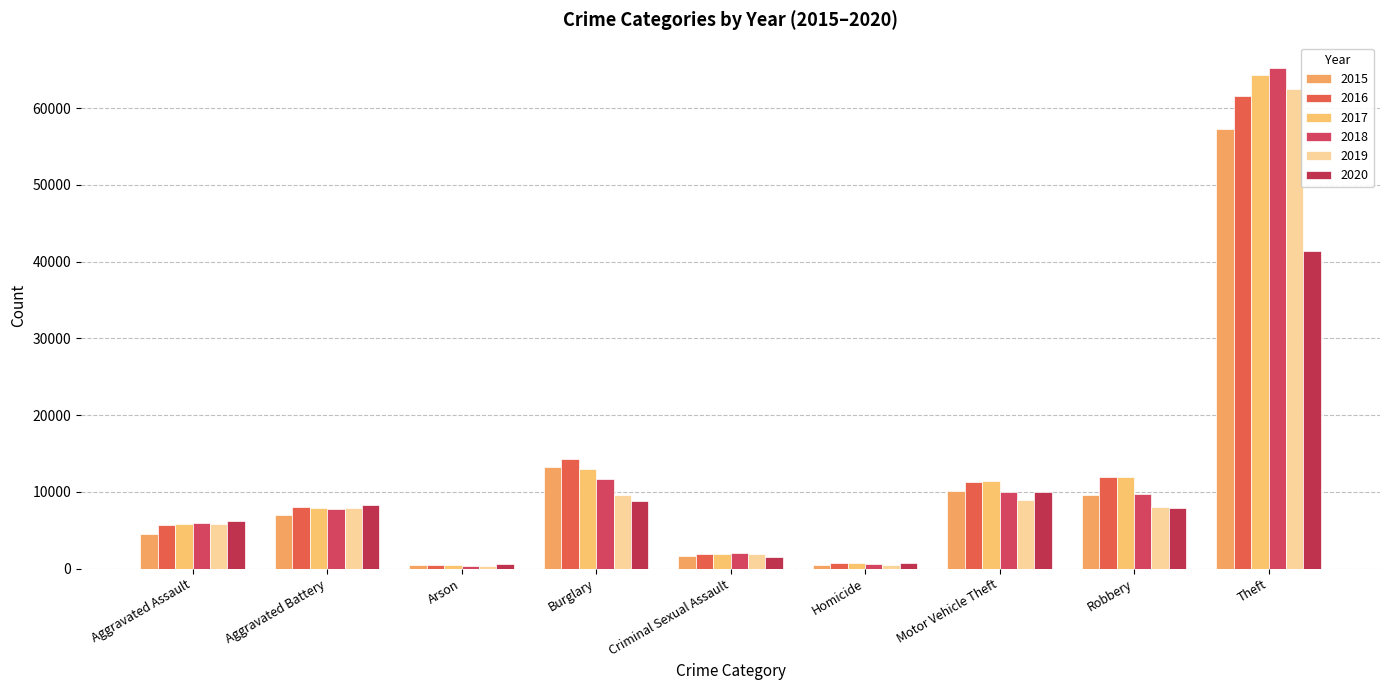

What is the highest value of the 2019 series?

62494